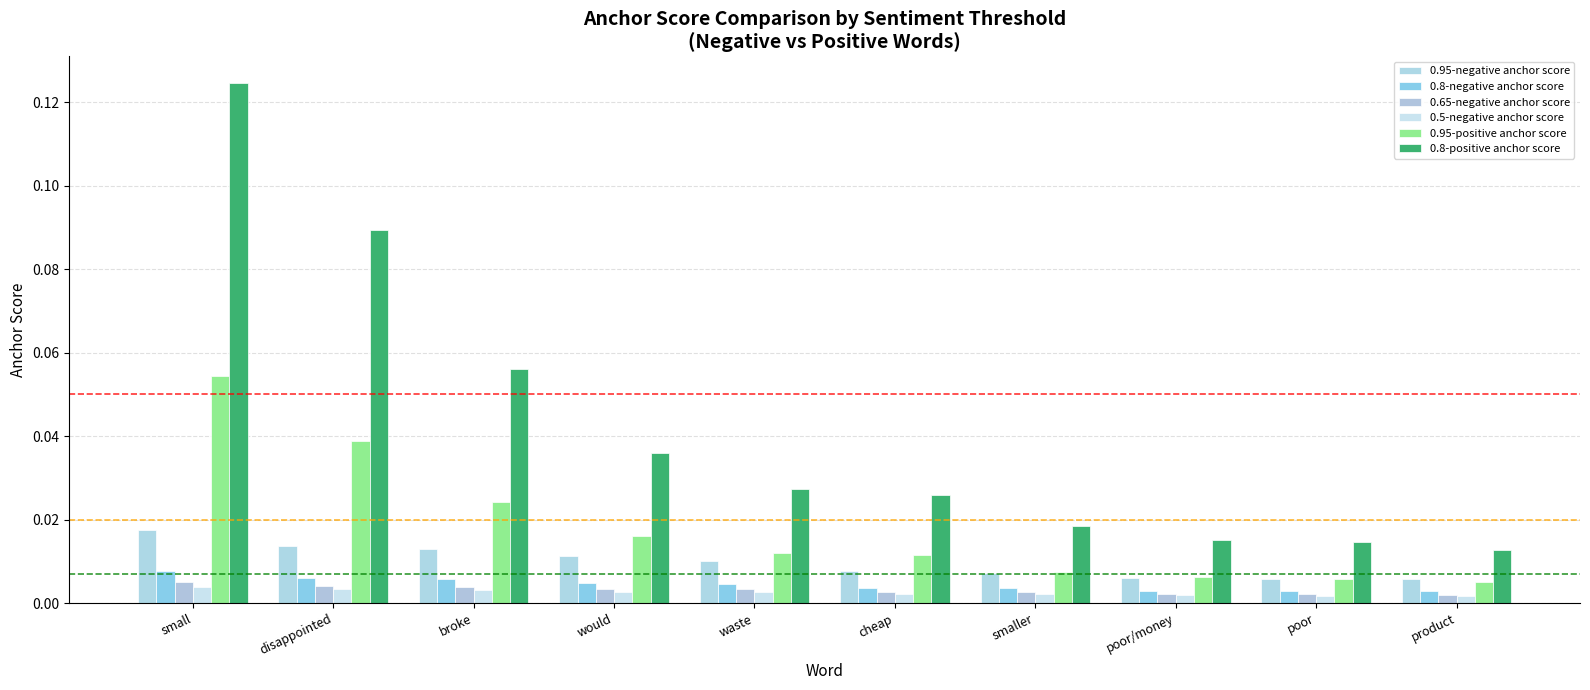

How many bars are there in total?

60